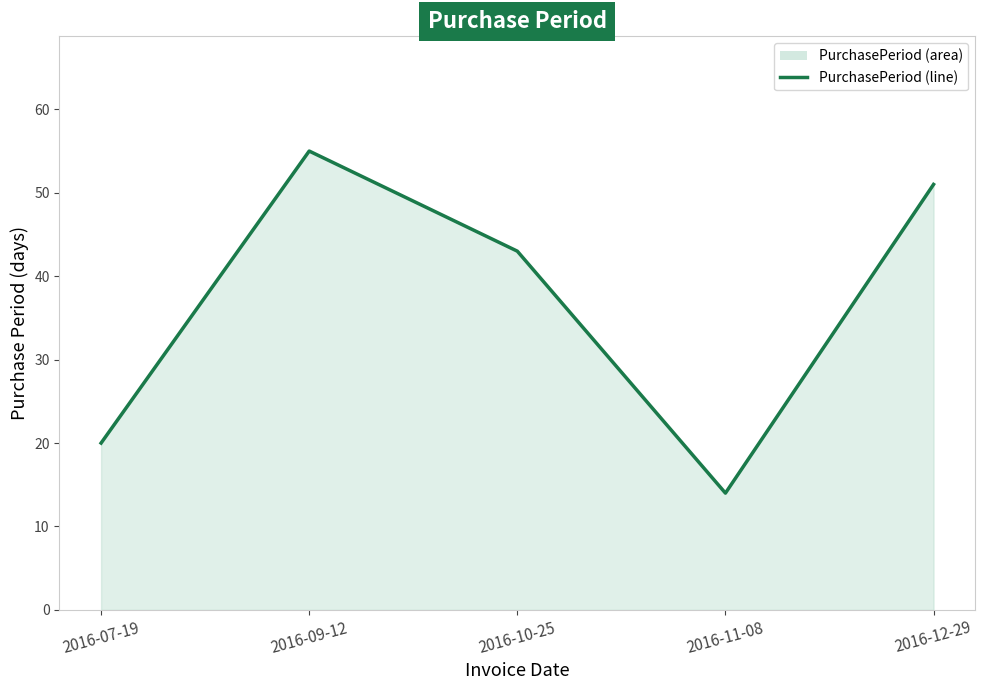

At which category does the data reach its first local valley?

2016-11-08